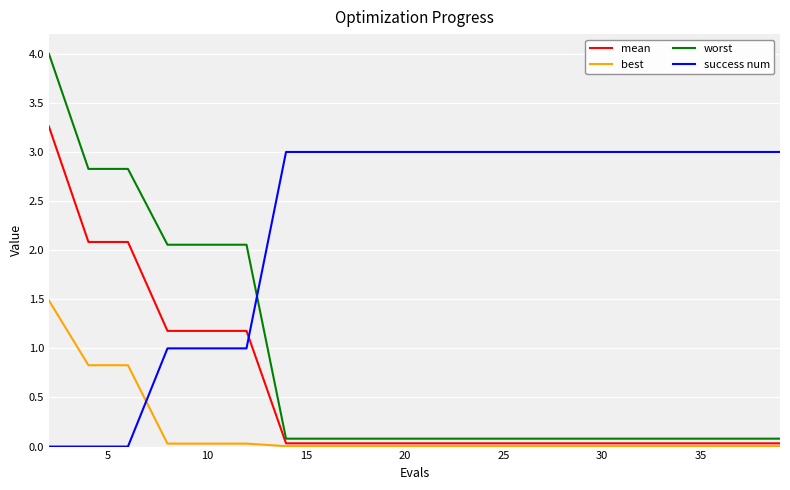

True or false: worst and best intersect in this chart.

False